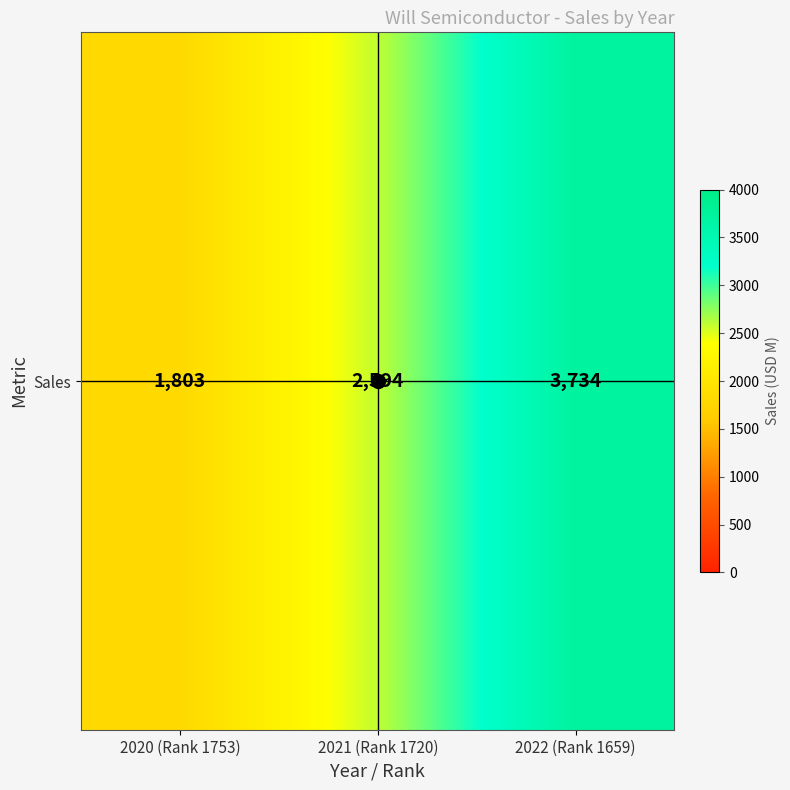

What is the difference between the maximum and minimum values?

1931